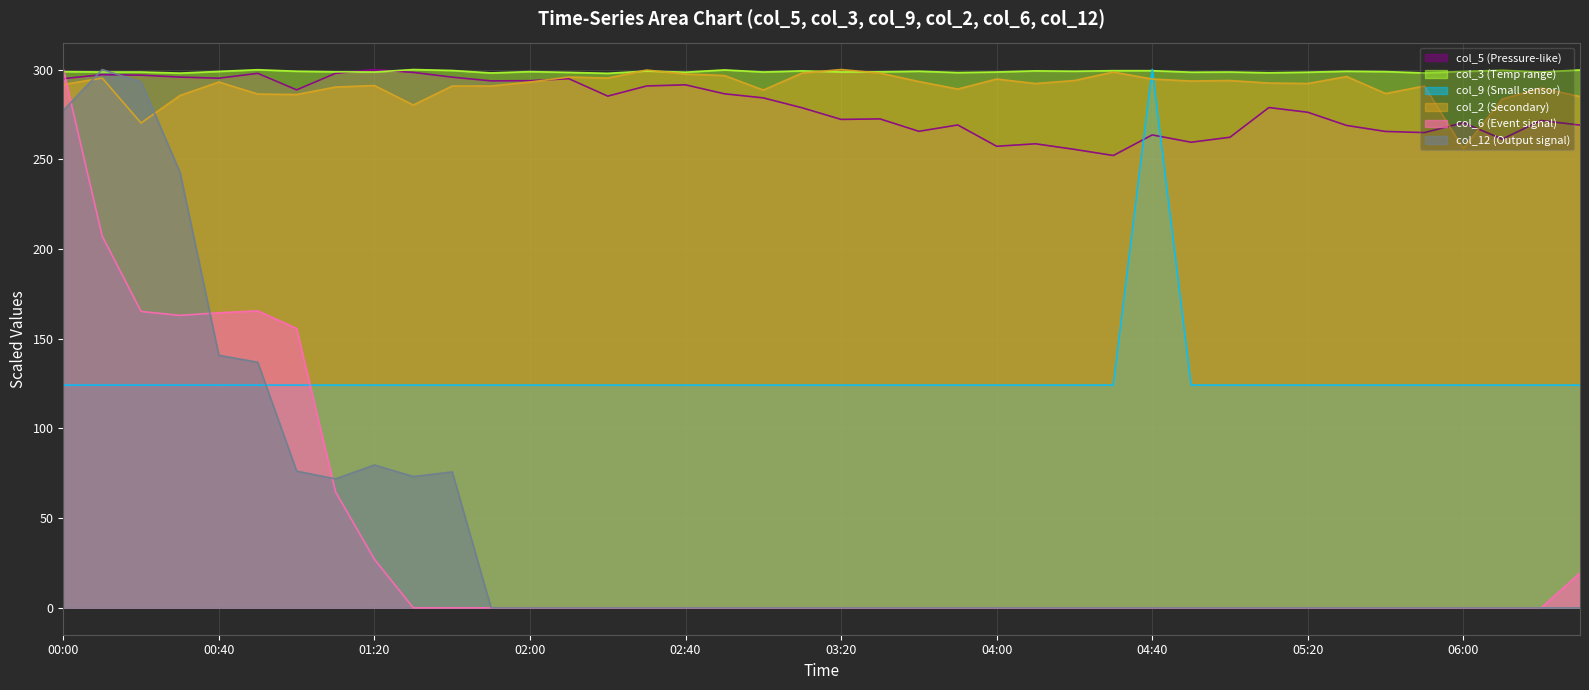

True or false: col_2 has more than 2 interior local peaks.

True